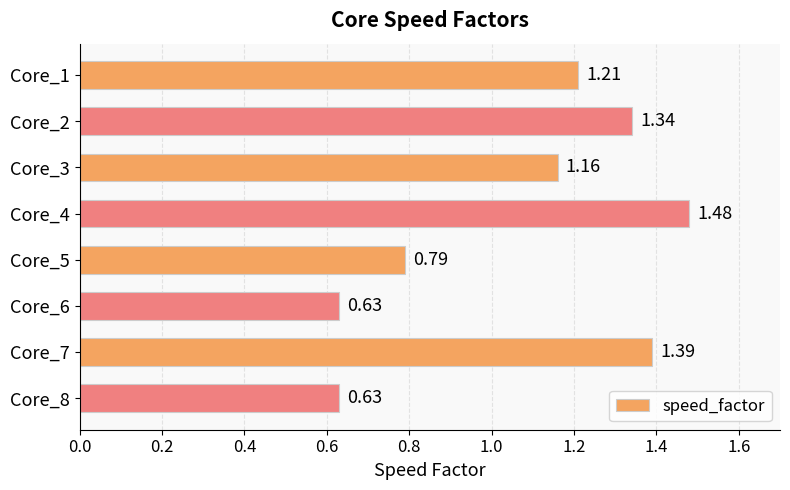

What is the average value?

1.1